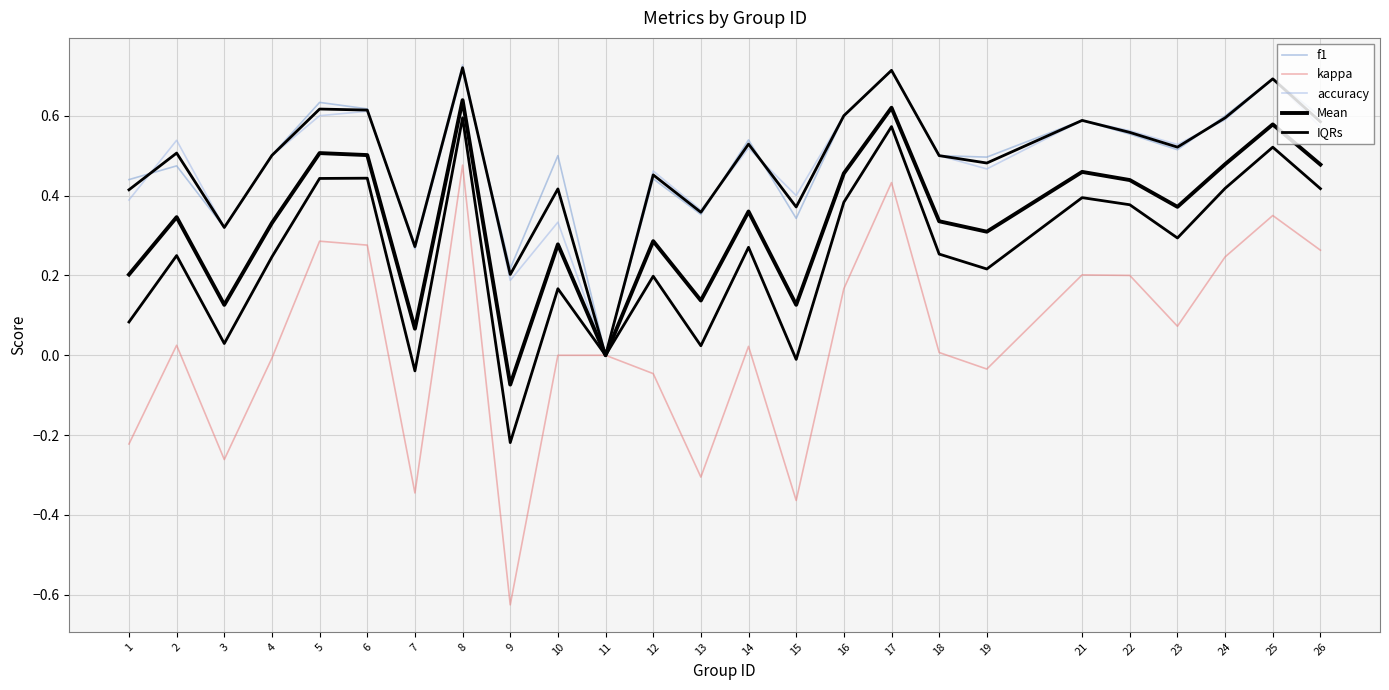

Where is f1 nearest to the value 0?

11